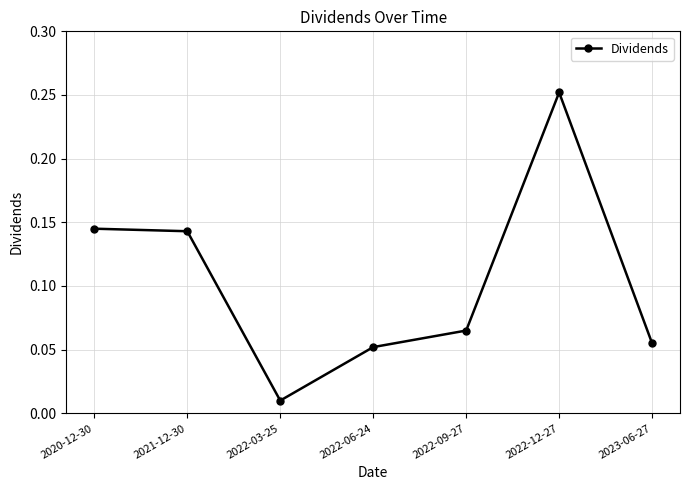

What is the label of the 3rd point from the left?

2022-03-25